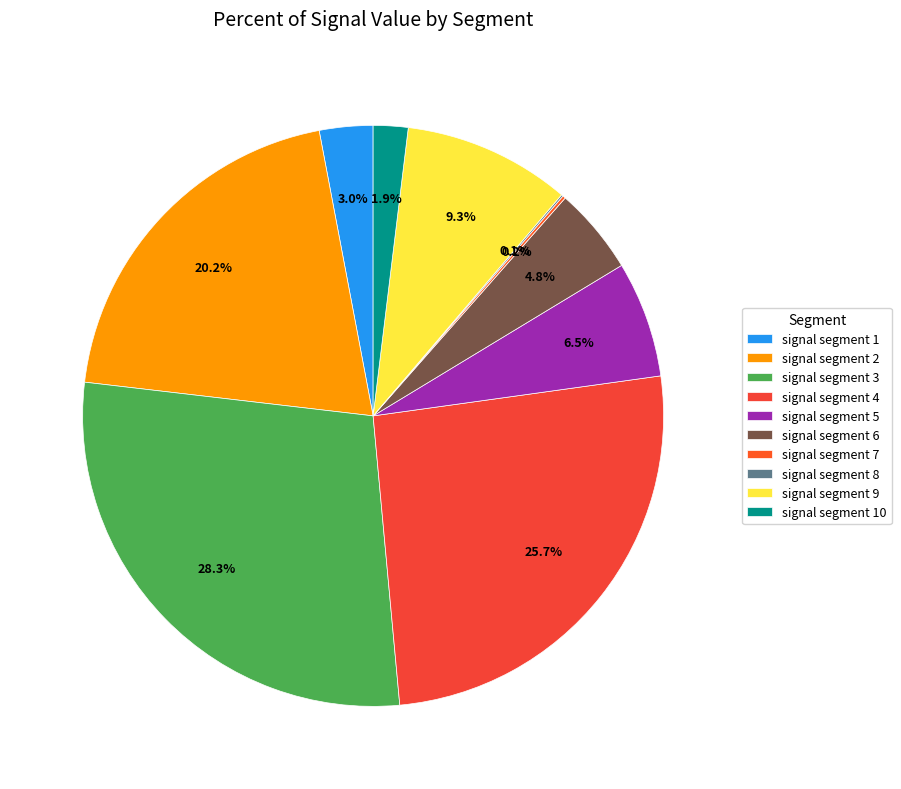

Combined, do signal segment 7 and signal segment 6 account for over 50%?

No